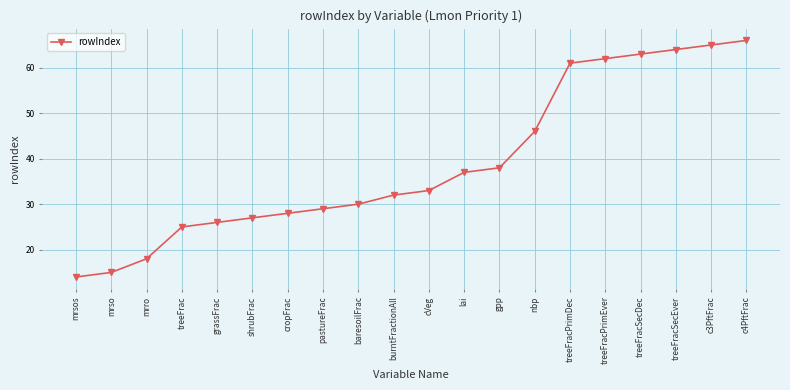

Reading left to right, extract all data points from this chart.

14	15	18	25	26	27	28	29	30	32	33	37	38	46	61	62	63	64	65	66